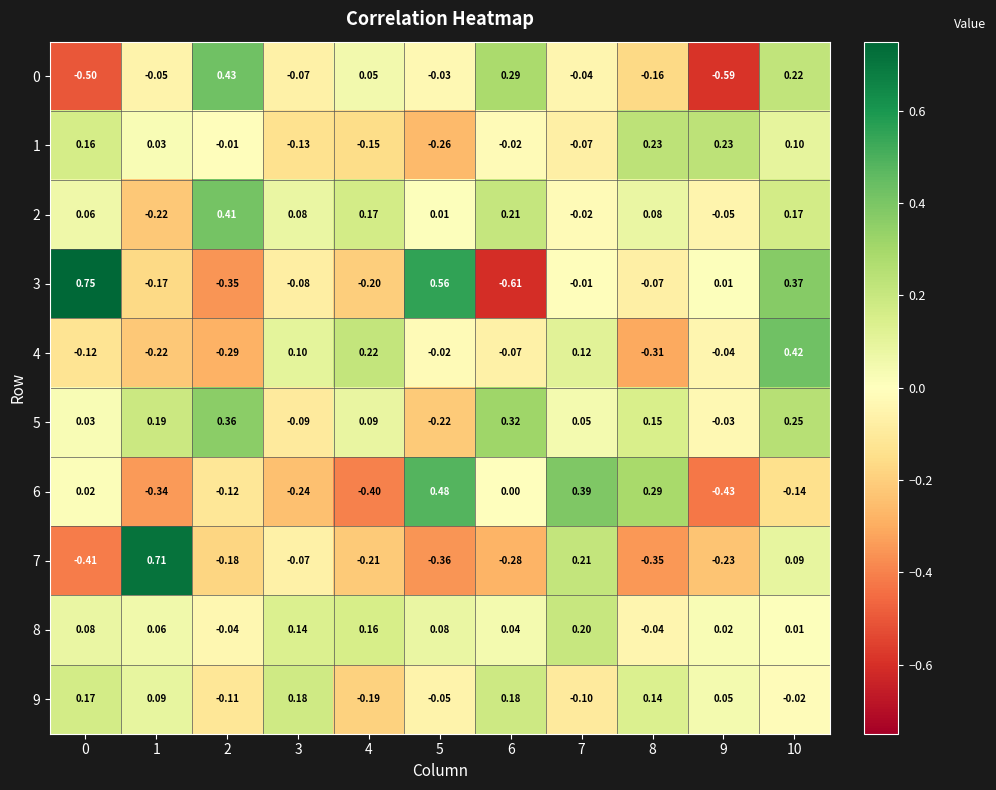

At how many categories does at least one series exceed 0?

11